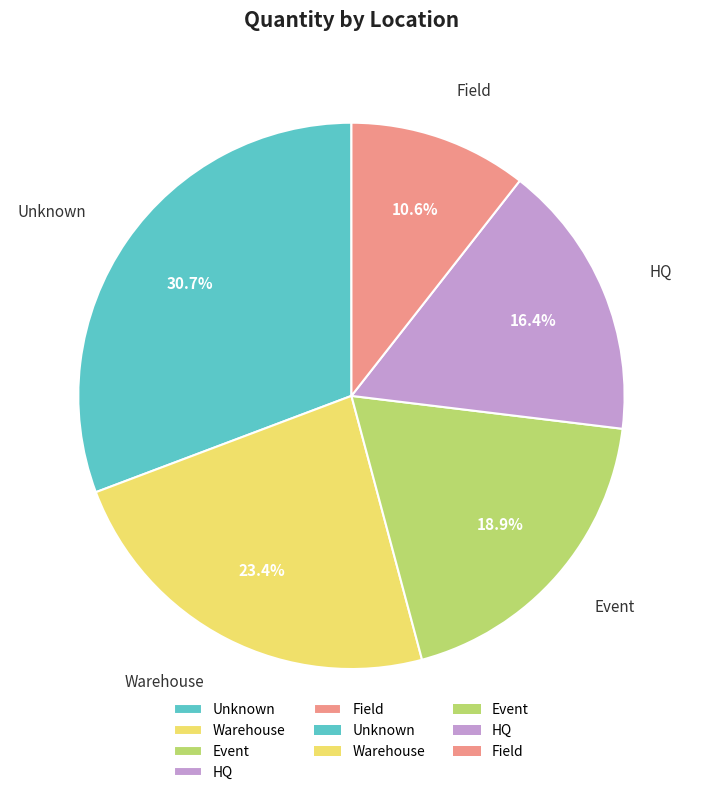

What percentage is the Field slice, to the nearest percent?

11%